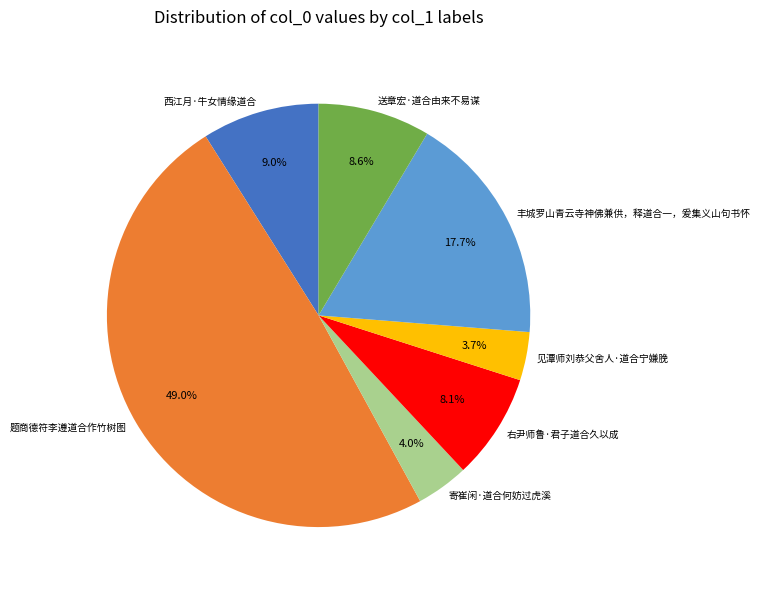

Is the sum of 西江月·牛女情缘道合 and 寄崔闲·道合何妨过虎溪 greater than half?

No